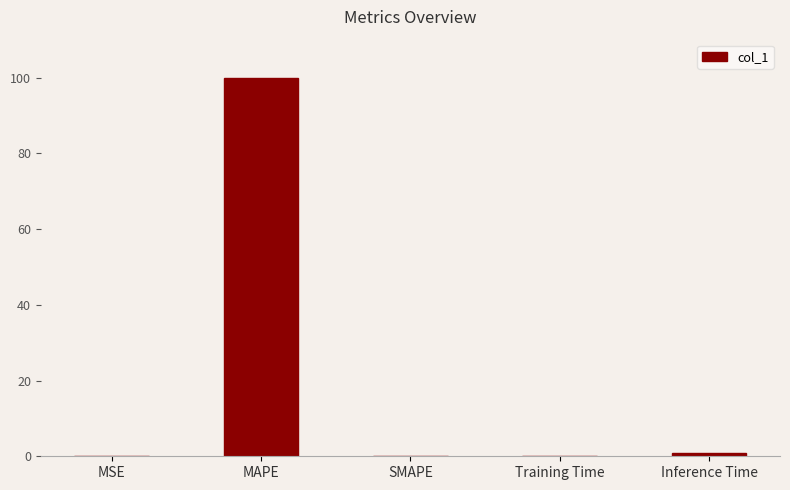

Count the number of categories in the chart.

5